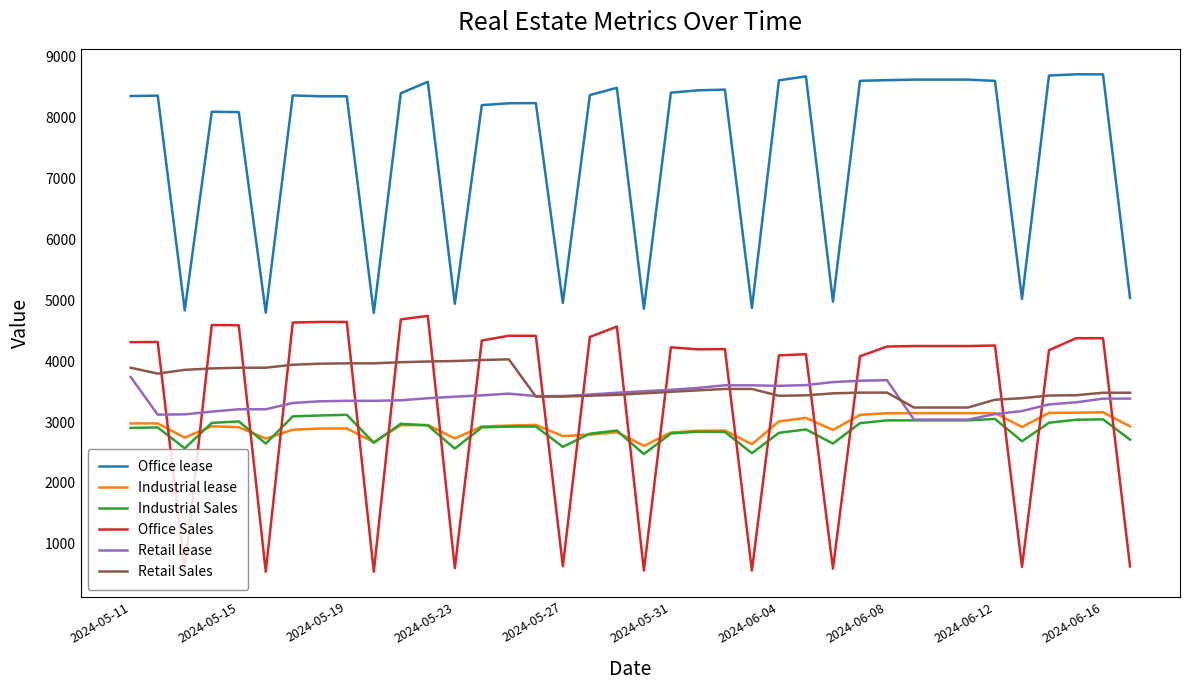

Which series has the largest total across all categories?

Office lease